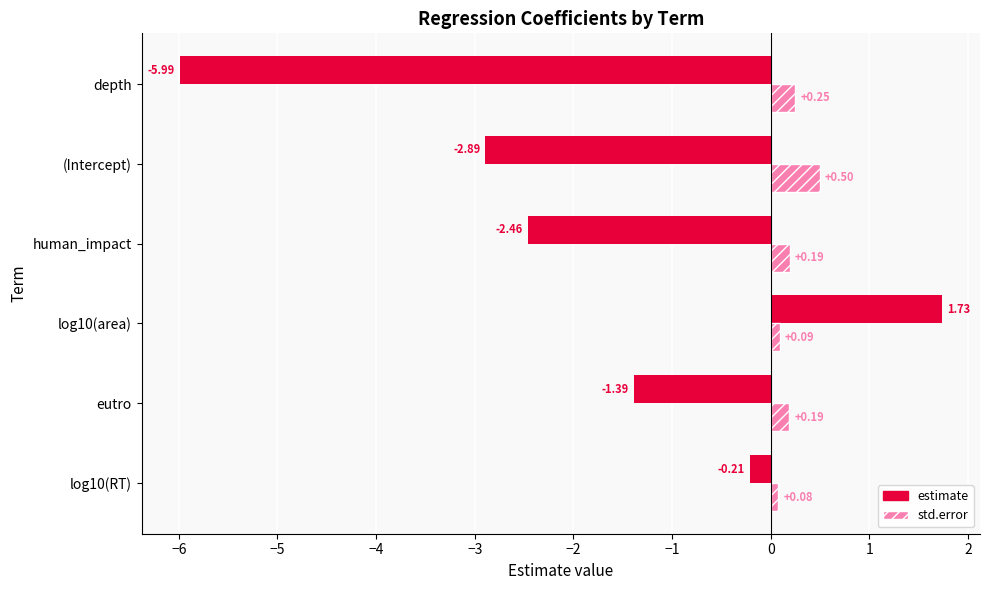

Which series has the largest range (max minus min)?

estimate